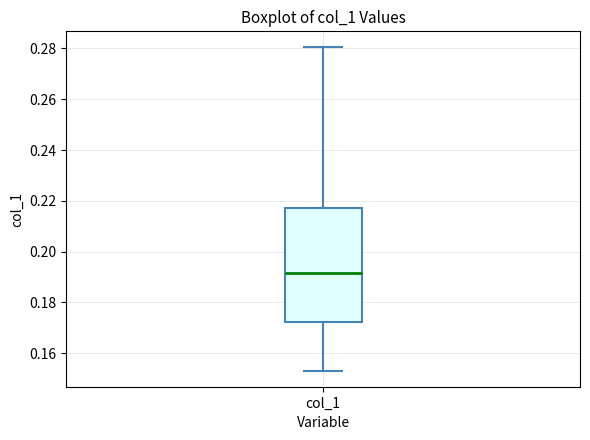

Transcribe this box plot: give where the median line is, the range the box spans, and where the two whiskers end, as read against the y-axis. The values are not printed on the chart, so give them approximately, as read against the axis.

median 0.192, box 0.172 to 0.218, whiskers 0.154 to 0.280